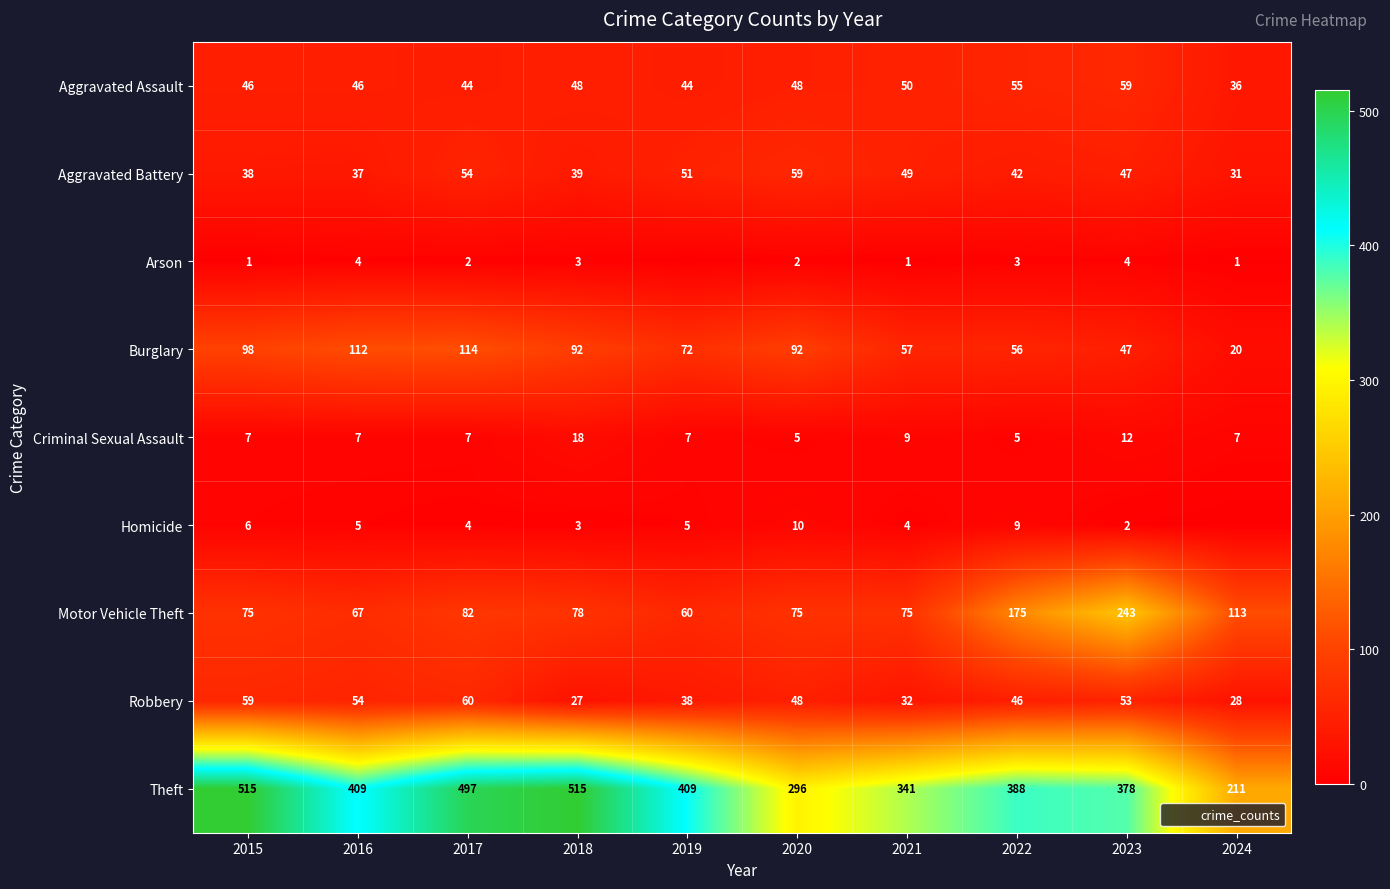

At 2019, list the series in order from largest to smallest.

Theft, Burglary, Motor Vehicle Theft, Aggravated Battery, Aggravated Assault, Robbery, Criminal Sexual Assault, Homicide, Arson